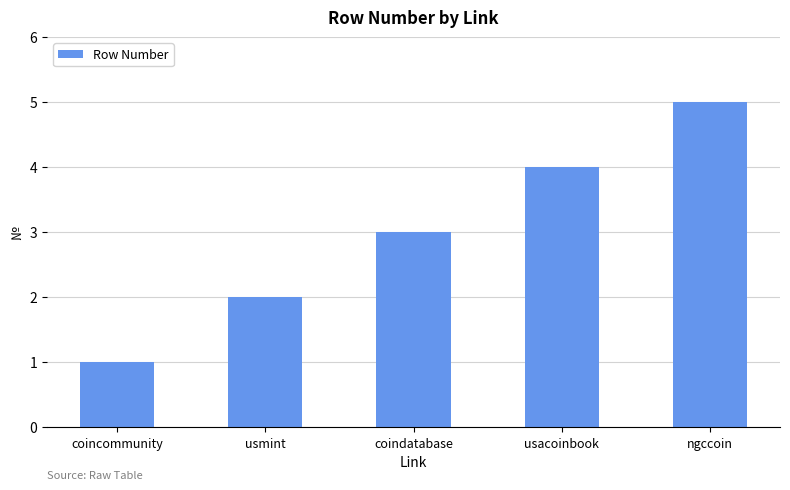

List the labels in order of value, largest first.

ngccoin, usacoinbook, coindatabase, usmint, coincommunity